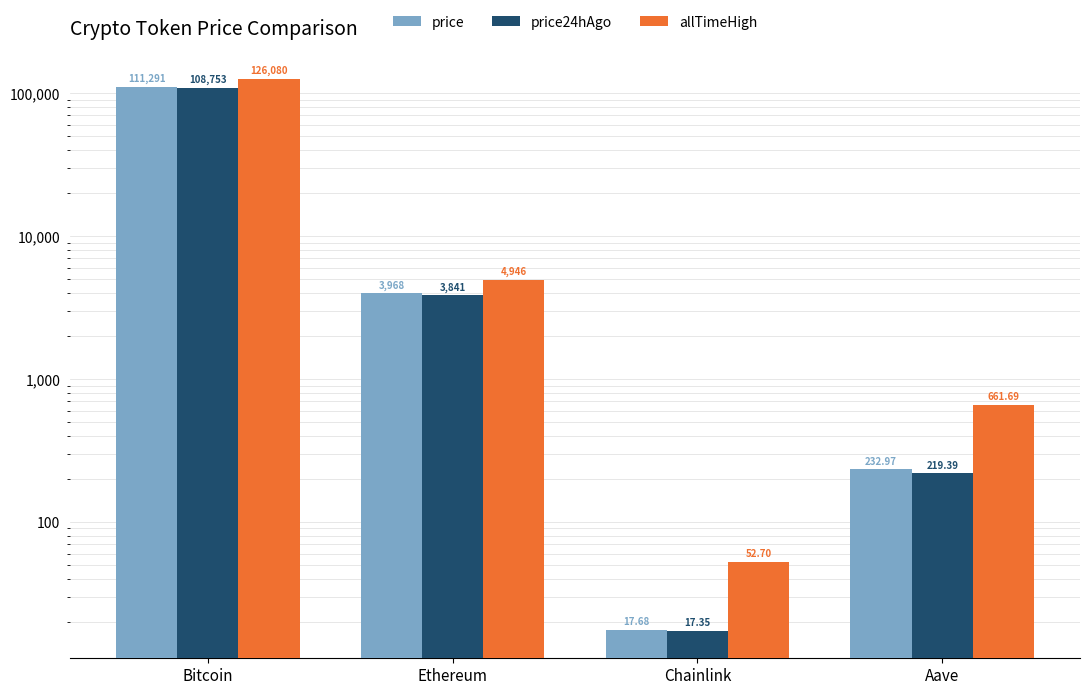

Where does the allTimeHigh series first go above 4946?

Bitcoin